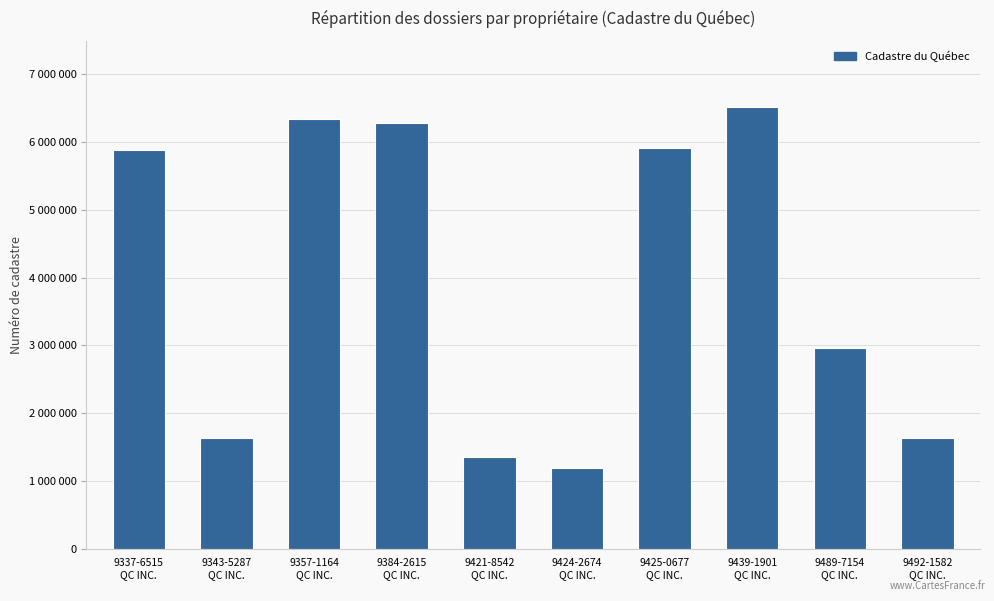

What is the sum of all values?

39723094